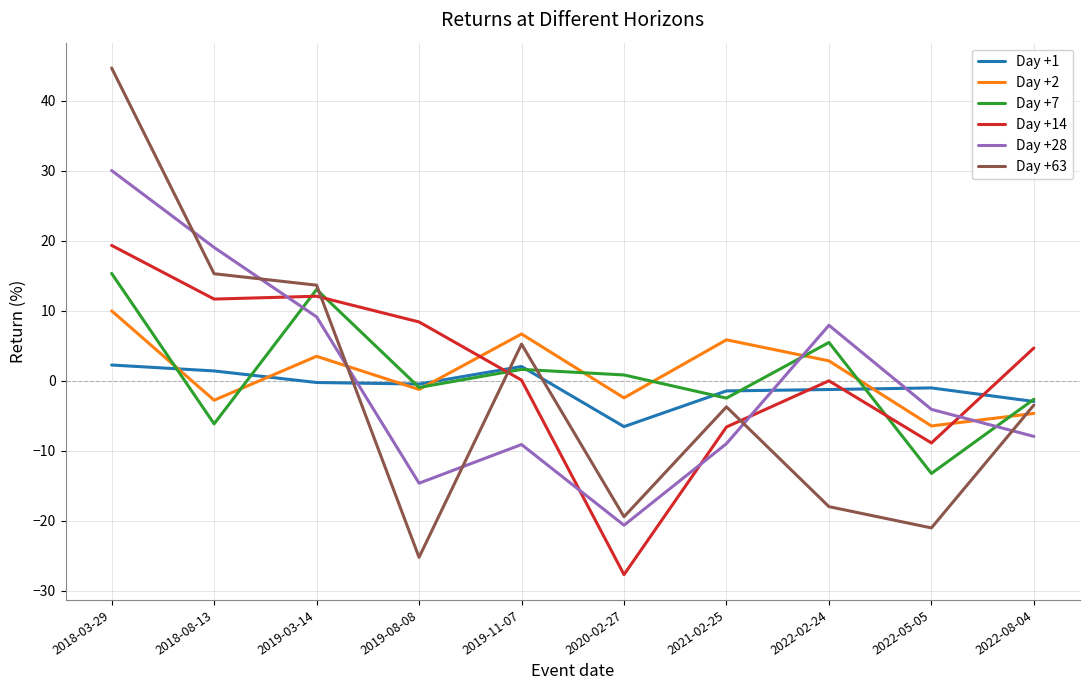

Rank the series at 2021-02-25 from lowest to highest value.

Day +28, Day +14, Day +63, Day +7, Day +1, Day +2